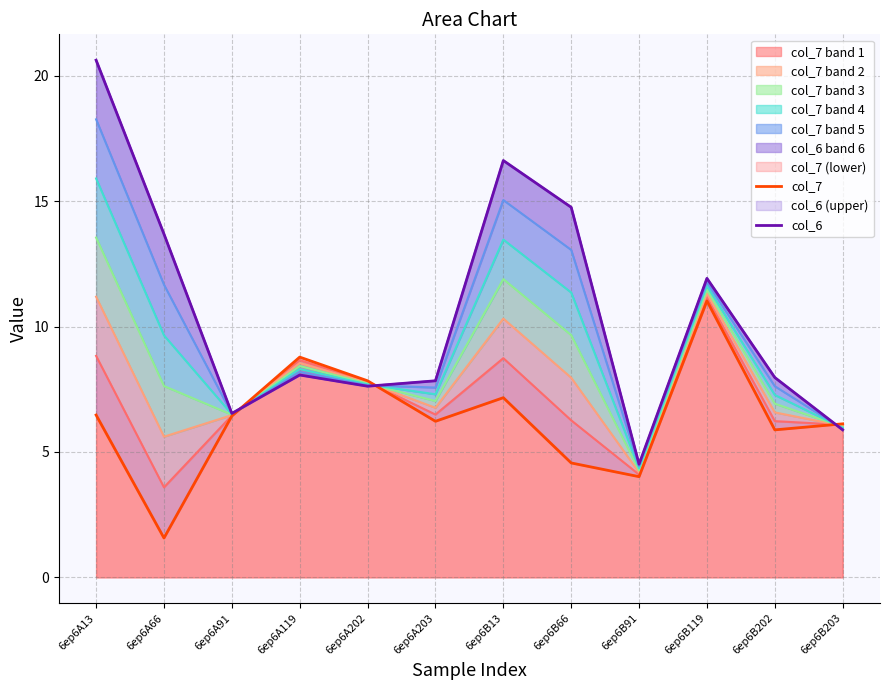

What is the value of the col_6 point at the 4th from the left?

8.1